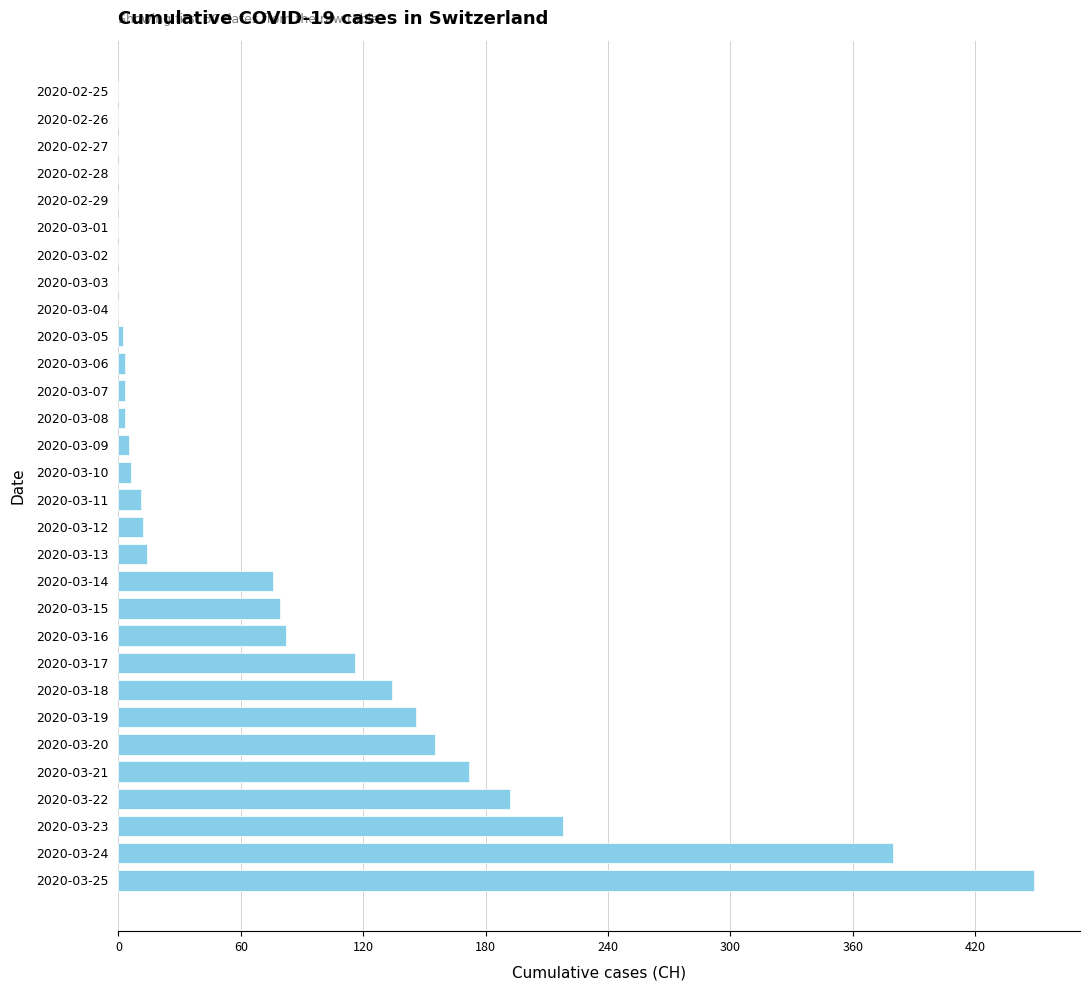

What is the sum of all values?

2258